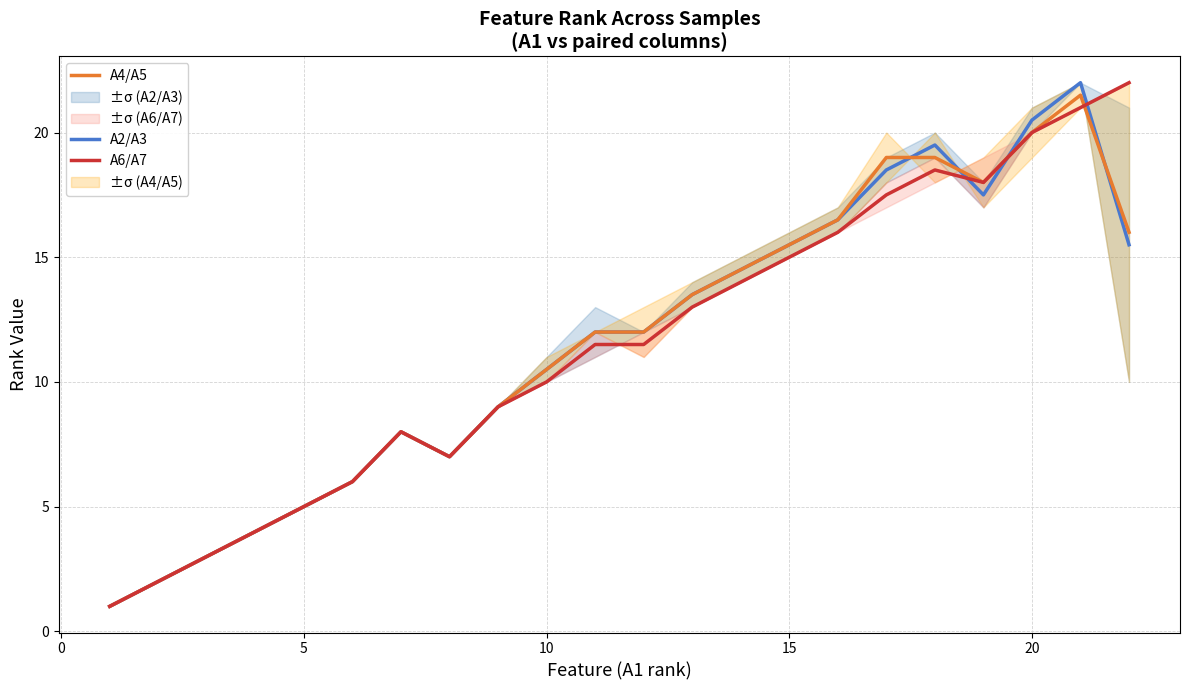

What is the average value of the A6/A7 series?

11.5